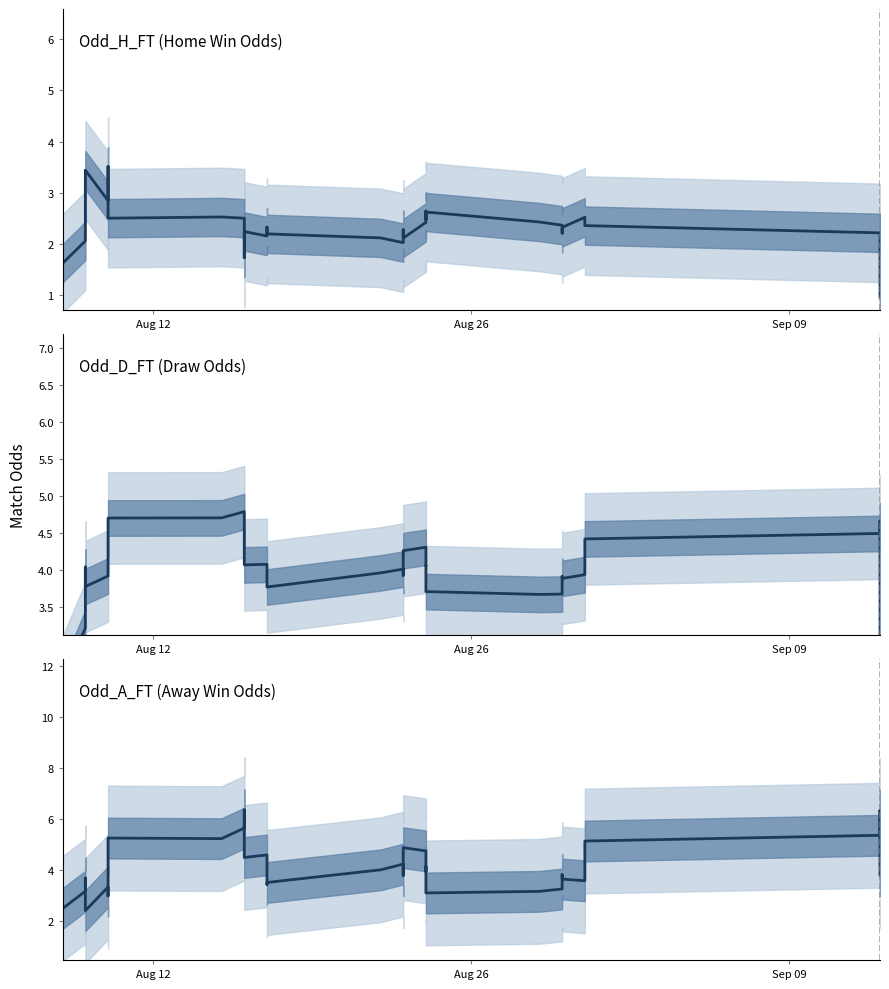

Reading right to left, what are all the values shown in this chart?

Odd_H_FT: 1.0	1.2	1.6	2.2	2.4	2.4	2.5	2.5	2.3	2.2	2.3	2.4	2.4	2.6	2.5	2.6	2.6	2.4	2.1	2.3	2.0	2.1	2.2	2.3	2.2	2.2	2.2	2.1	1.7	2.5	2.5	2.5	3.3	3.5	2.8	3.4	3.2	2.6	2.1	1.6
Odd_D_FT: 2.7	3.9	4.7	4.5	4.4	4.3	4.0	3.9	3.9	3.9	3.8	3.7	3.7	3.7	4.1	4.1	4.1	4.3	4.3	3.9	4.0	4.0	3.8	3.8	3.9	4.1	4.1	4.6	4.8	4.8	4.7	4.7	4.2	4.1	3.9	3.8	4.0	3.9	3.2	2.5
Odd_A_FT: 3.8	5.6	6.3	5.4	5.1	4.5	3.7	3.6	3.7	3.8	3.5	3.3	3.2	3.1	4.2	3.9	4.0	4.8	4.9	3.8	4.2	4.0	3.5	3.4	3.8	4.6	4.5	5.7	6.4	5.7	5.2	5.3	3.6	3.0	3.3	2.4	3.4	3.7	3.2	2.5